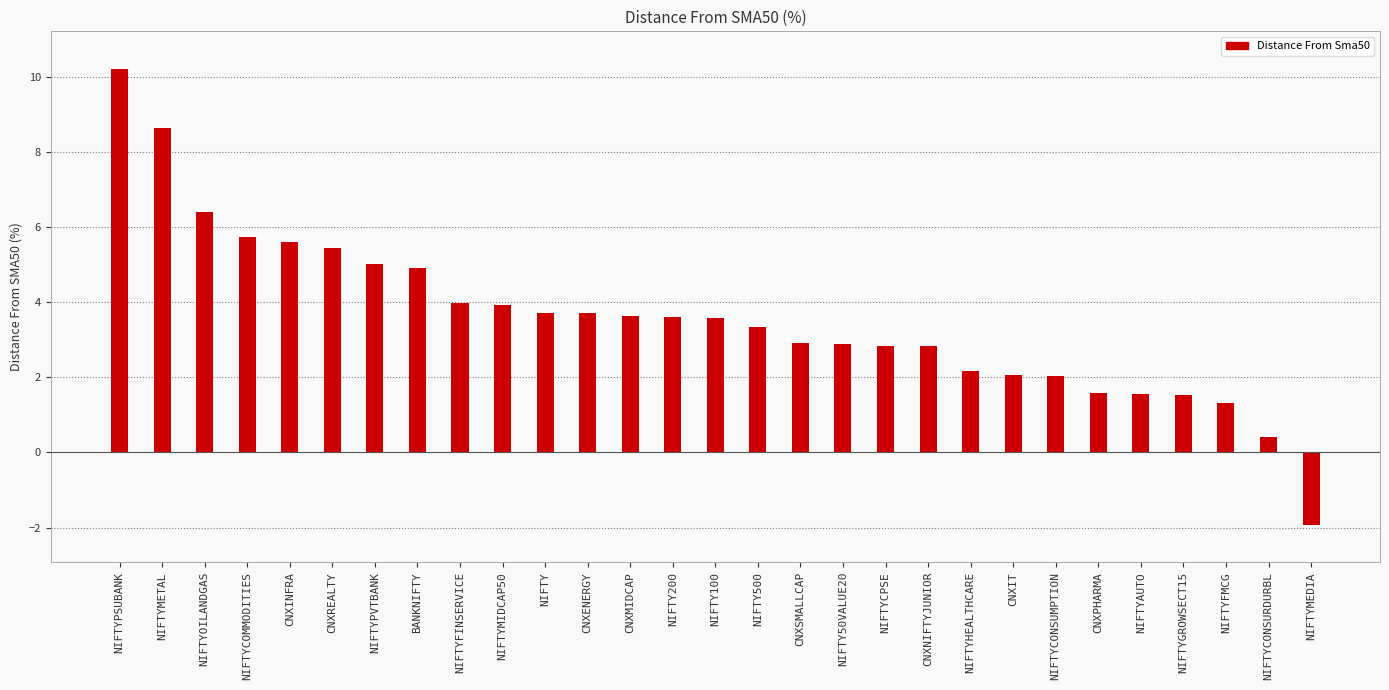

What value does the data have at CNXPHARMA?

1.6